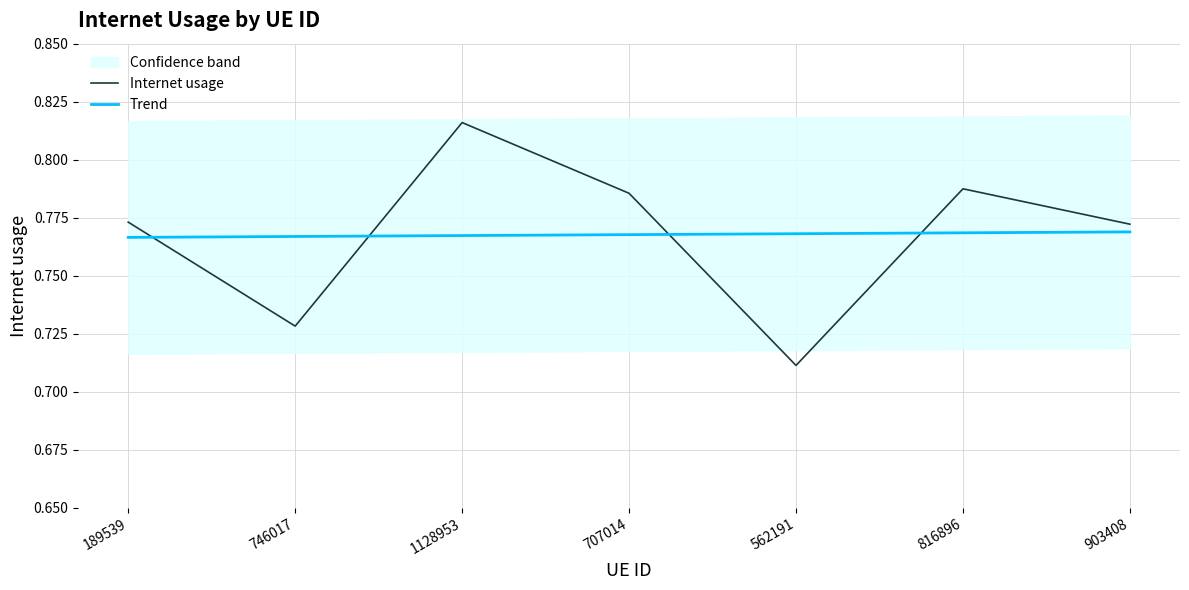

The value of Trend at 1128953 is 1.2. True or false?

False